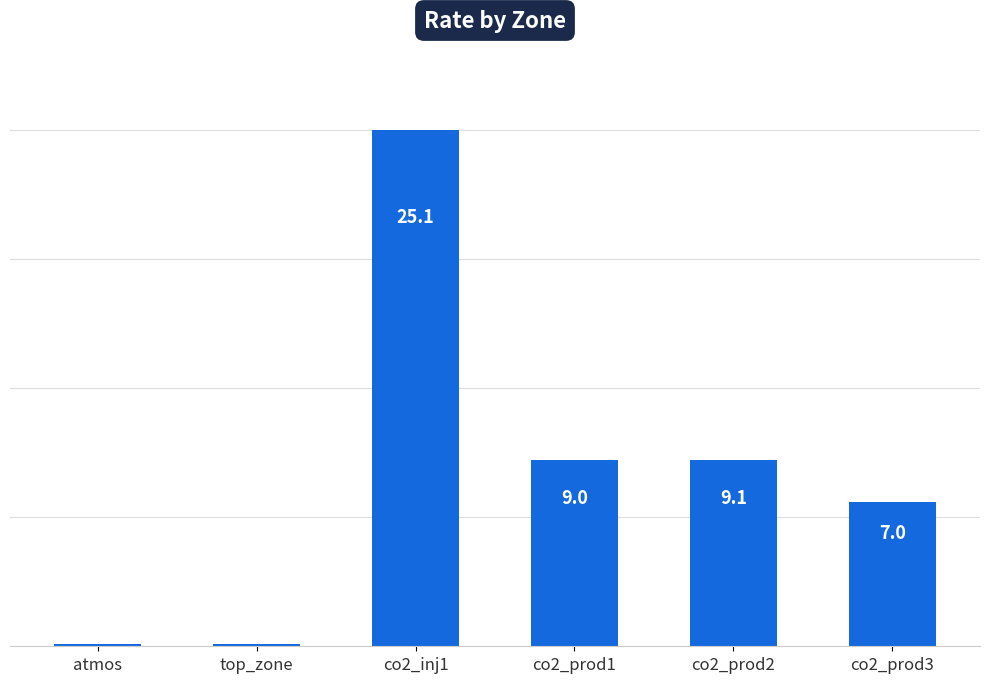

What is the average value?

8.4